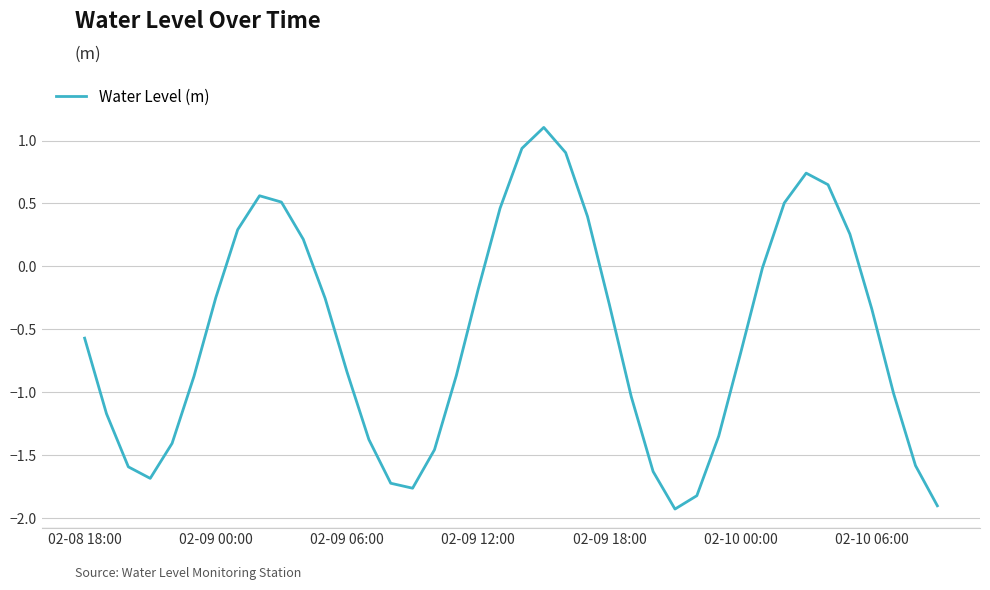

What is the greatest value displayed?

1.1